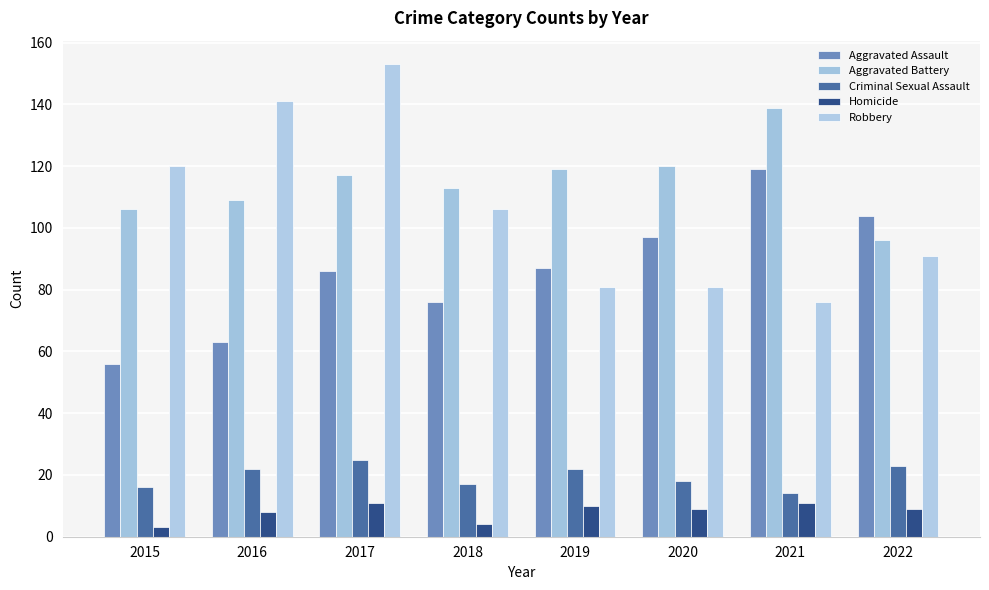

Is the value of Aggravated Battery at 2016 greater than the value of Robbery at 2016?

No